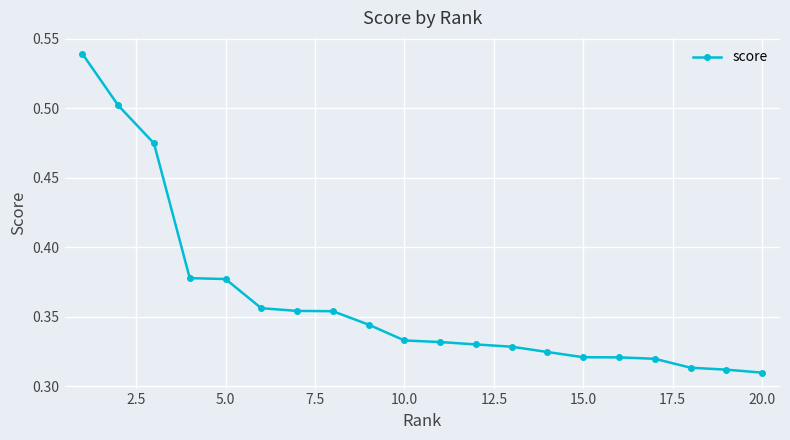

Count the number of data series in this chart.

1